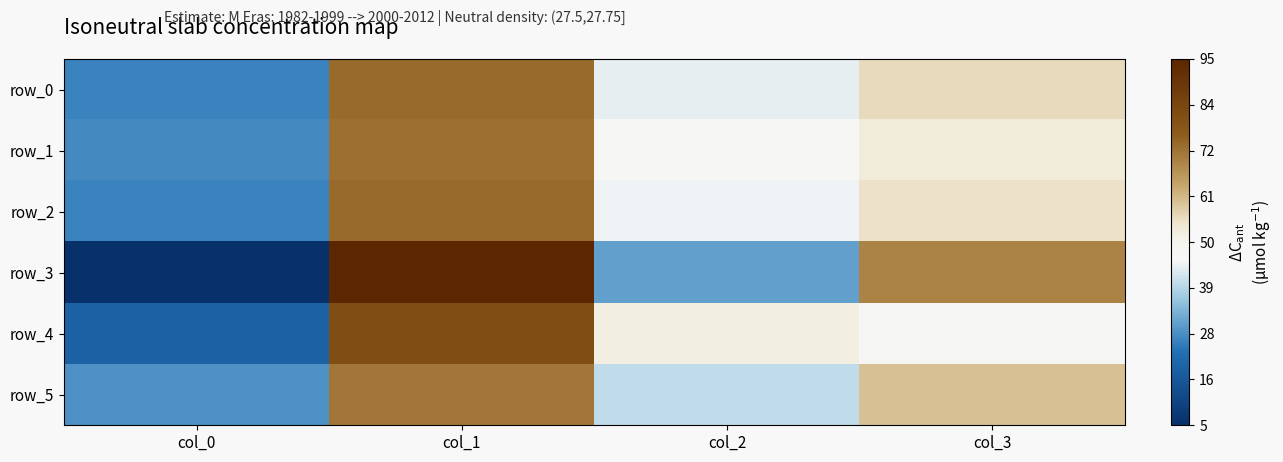

At which label does row_1 first exceed 53?

col_1